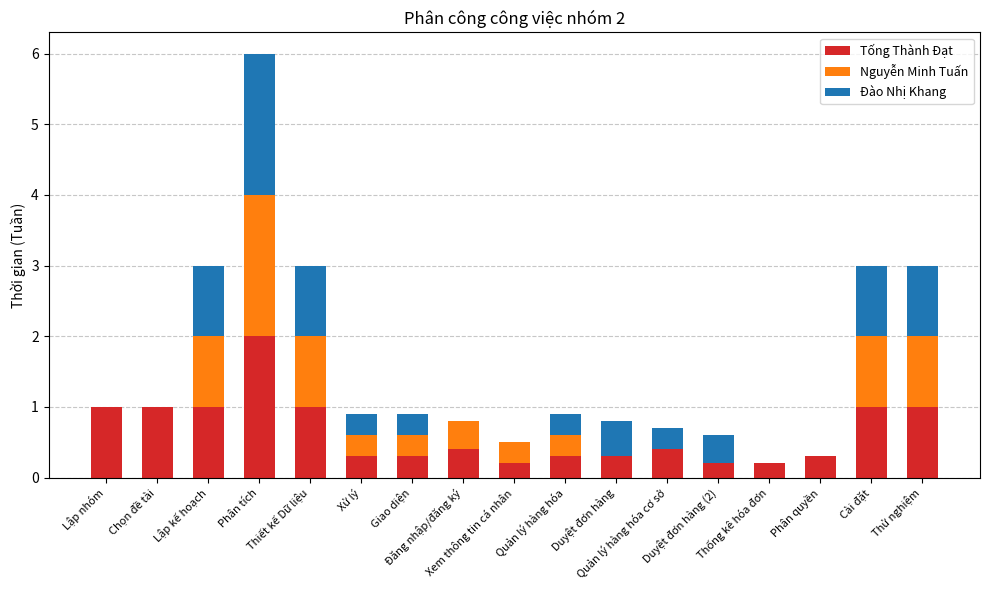

What is the maximum value for Tống Thành Đạt?

2.0